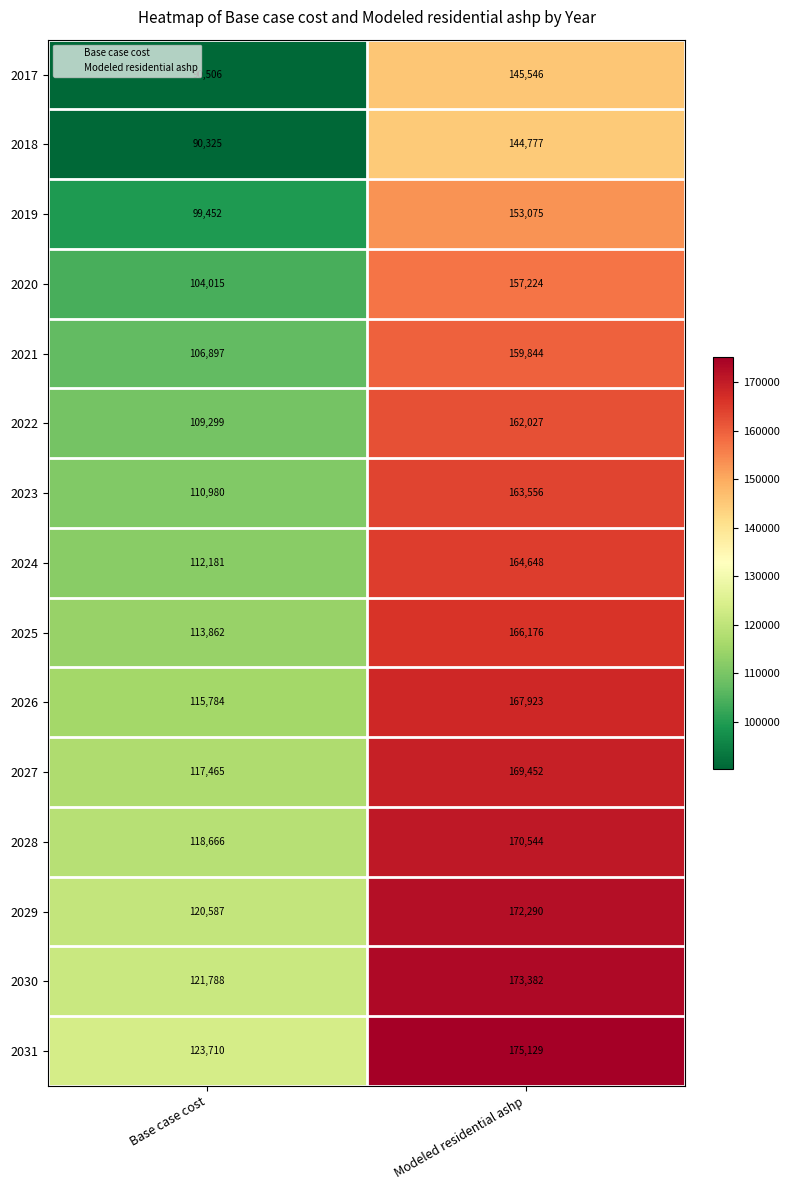

Between Base case cost and Modeled residential ashp, which series saw the biggest shift?

2017